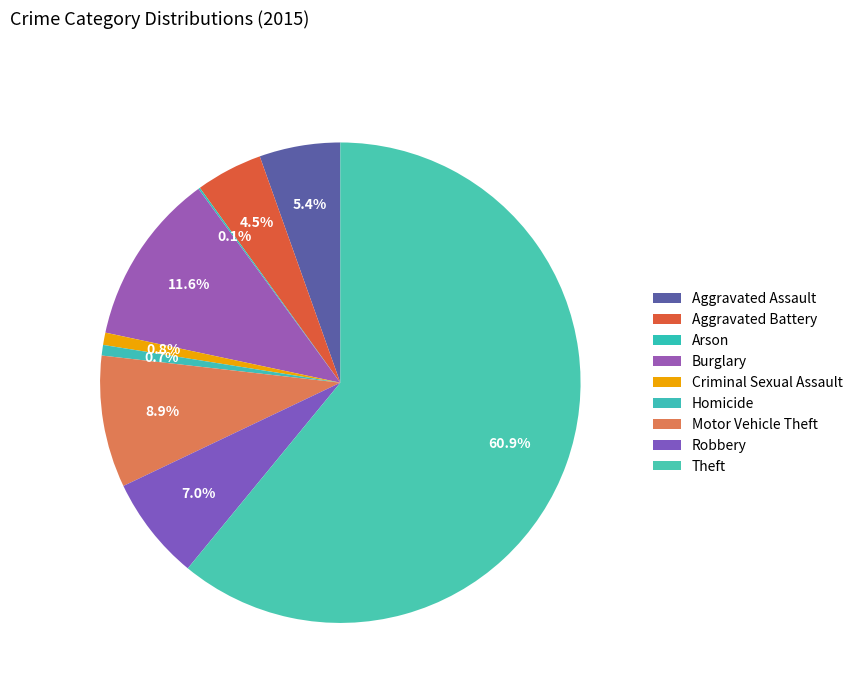

How many slices are in this pie chart?

9